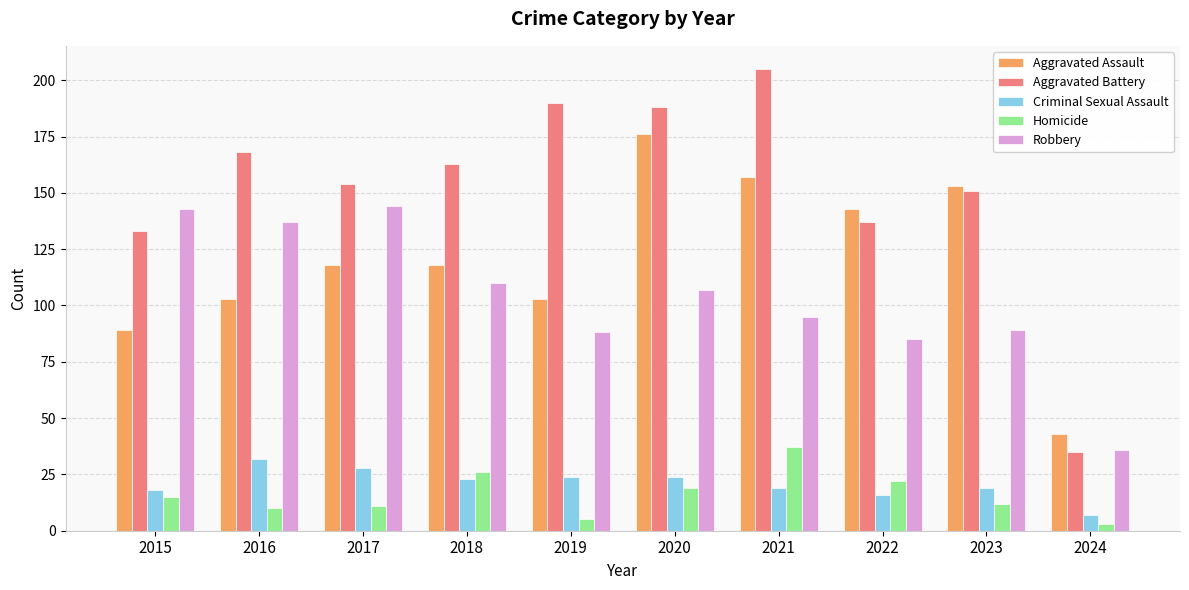

Reading left to right, what are all the values shown in this chart?

Aggravated Assault: 2015=89	2016=103	2017=118	2018=118	2019=103	2020=176	2021=157	2022=143	2023=153	2024=43
Aggravated Battery: 2015=133	2016=168	2017=154	2018=163	2019=190	2020=188	2021=205	2022=137	2023=151	2024=35
Criminal Sexual Assault: 2015=18	2016=32	2017=28	2018=23	2019=24	2020=24	2021=19	2022=16	2023=19	2024=7
Homicide: 2015=15	2016=10	2017=11	2018=26	2019=5	2020=19	2021=37	2022=22	2023=12	2024=3
Robbery: 2015=143	2016=137	2017=144	2018=110	2019=88	2020=107	2021=95	2022=85	2023=89	2024=36